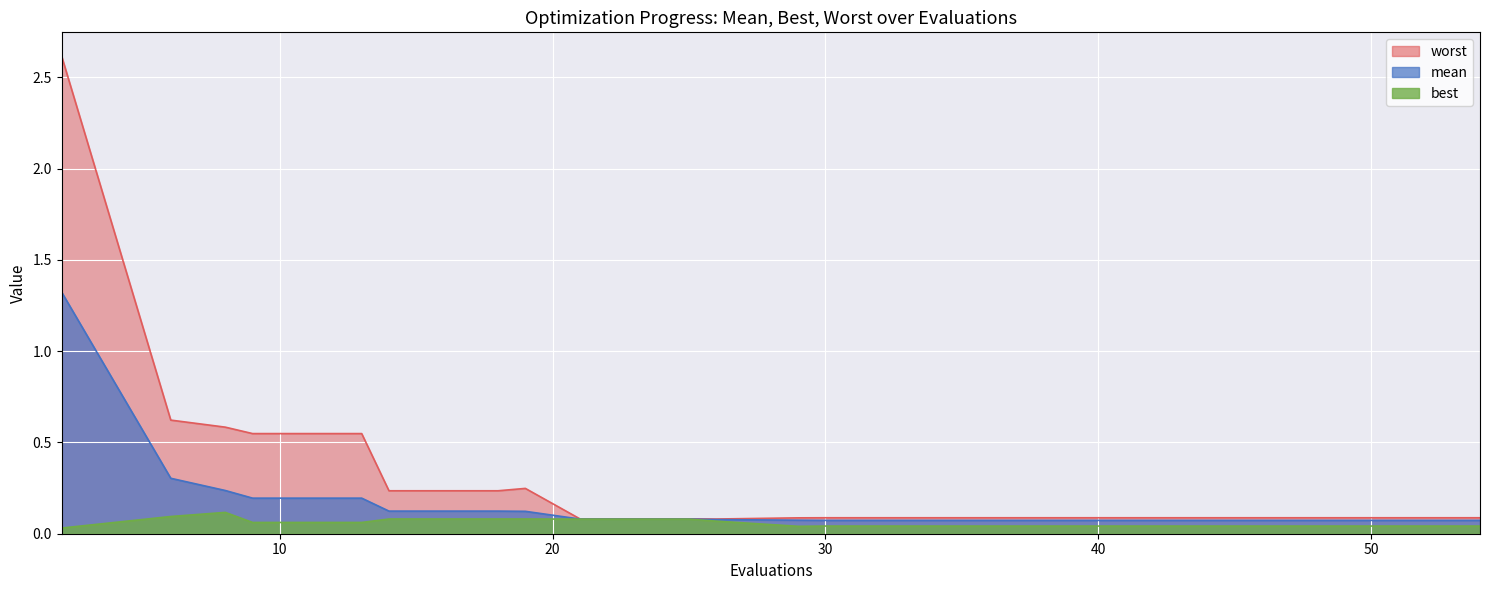

What are all the series names shown in the legend?

mean, best, worst